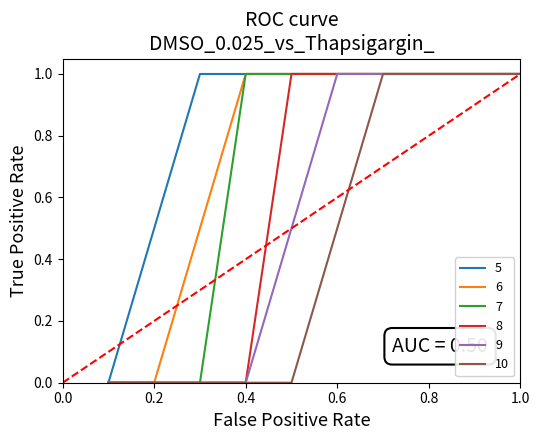

What is the highest value of the 10 series?

1.0